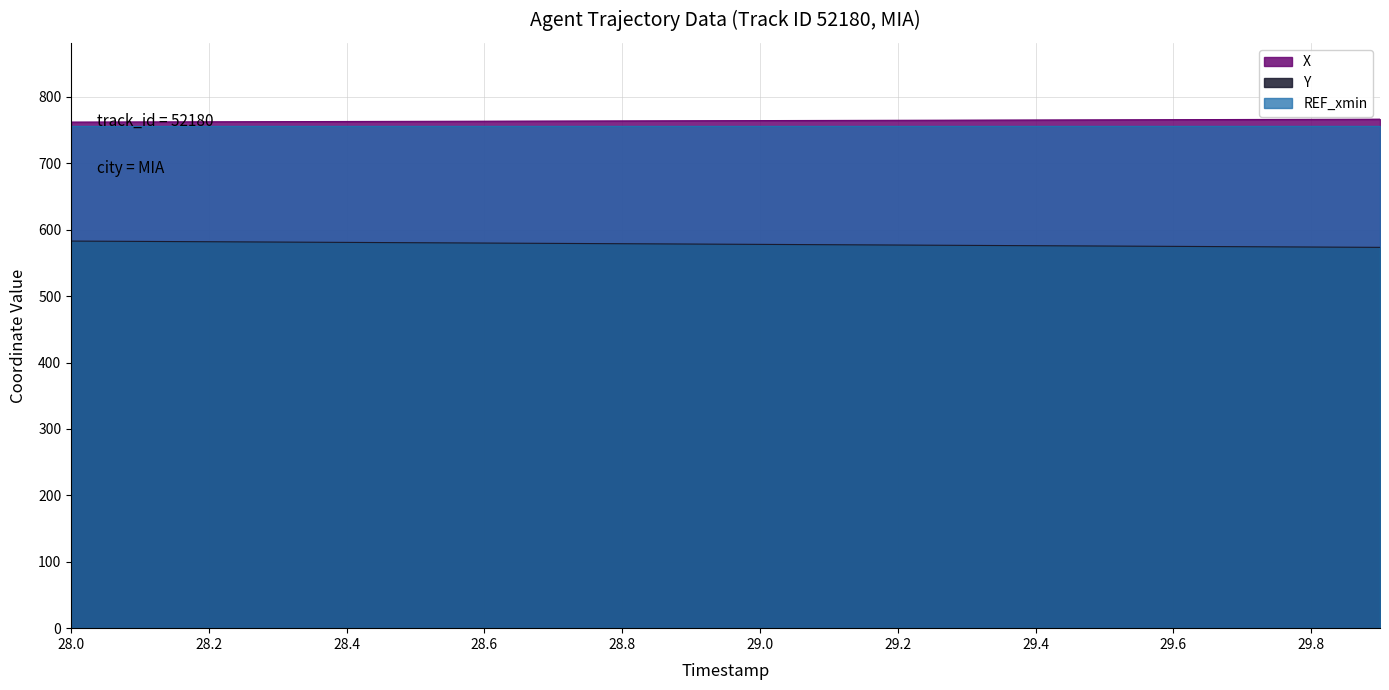

What is the value of the Y point at the 15th from the left?

576.0